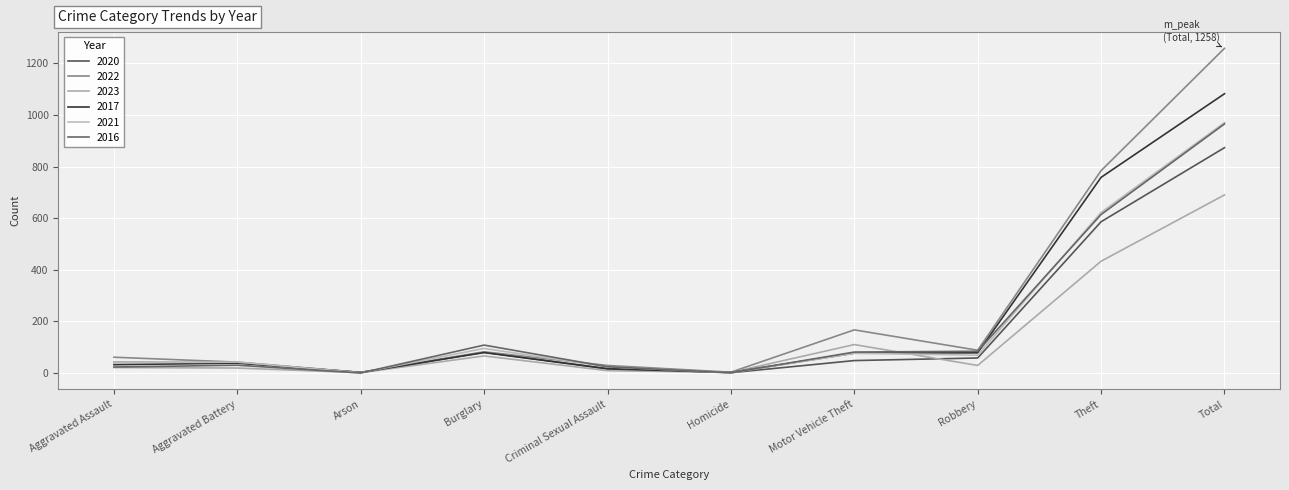

How many lines are shown in the chart?

6